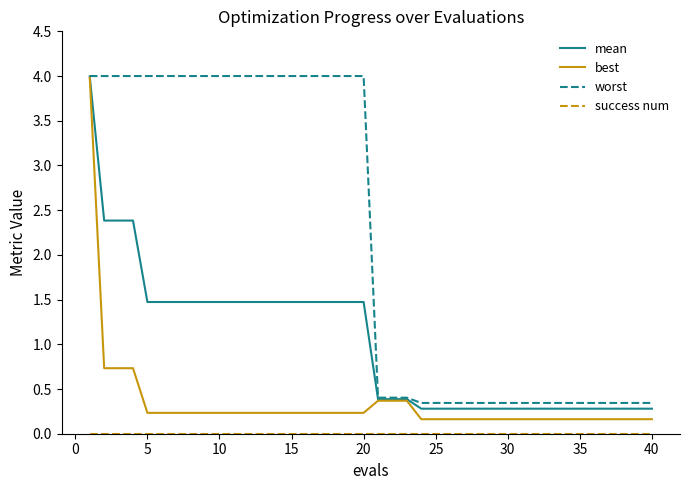

Which series has the largest total across all categories?

worst